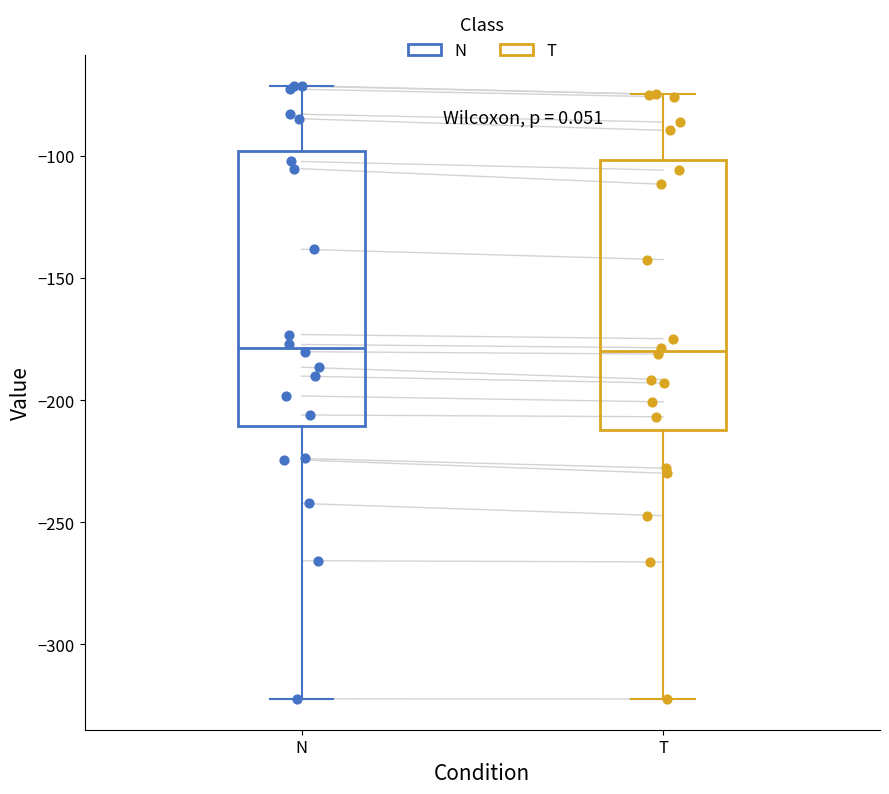

Where does the median line of the box for T sit on the y-axis? The values are not printed on the chart, so give them approximately, as read against the axis.

-180